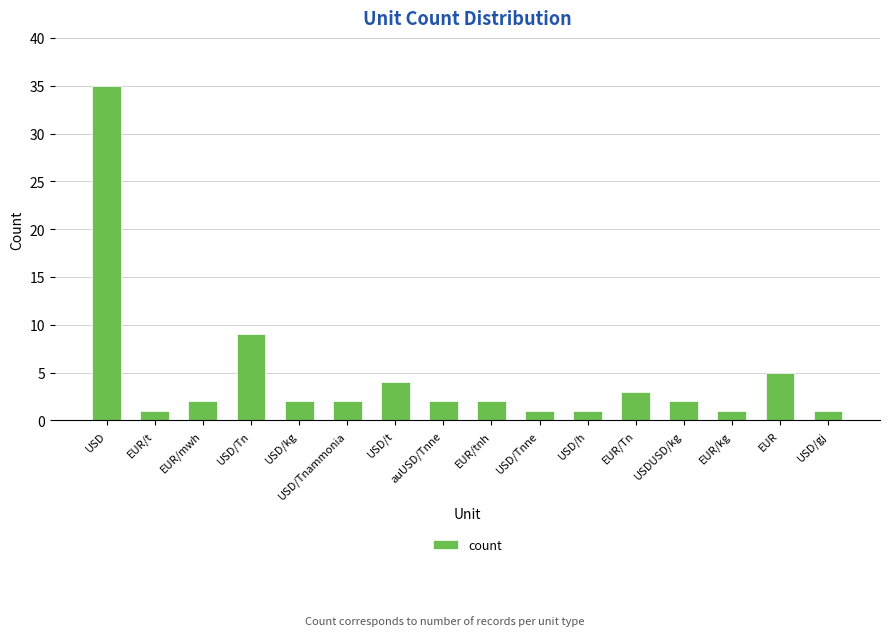

The value at USD/kg is 2. True or false?

True